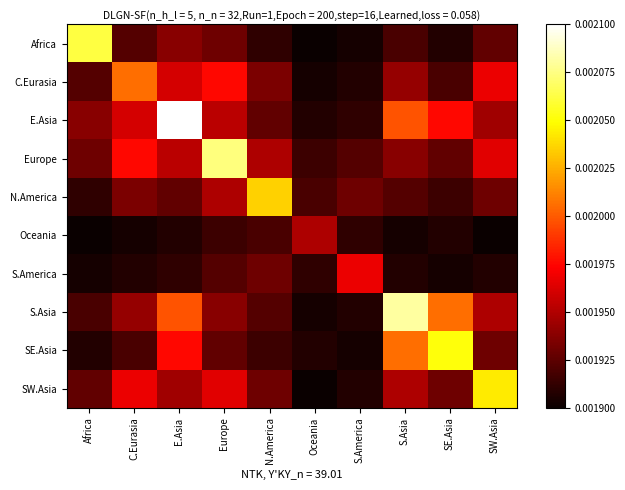

How many distinct data groups are displayed?

10